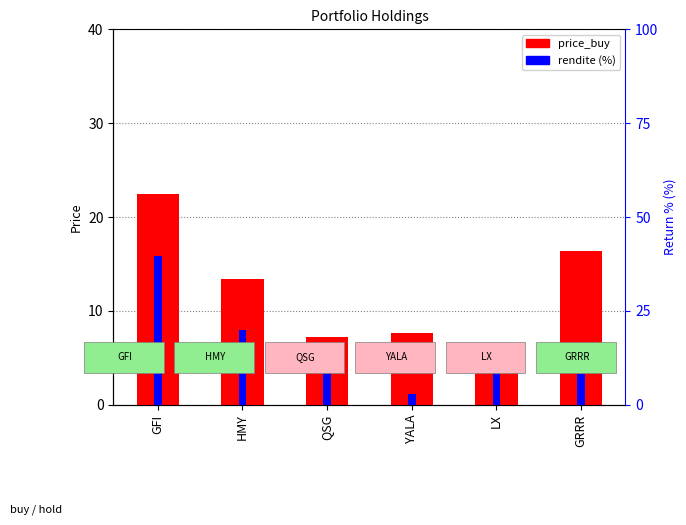

List the labels in order of price_buy value, smallest first.

LX, QSG, YALA, HMY, GRRR, GFI